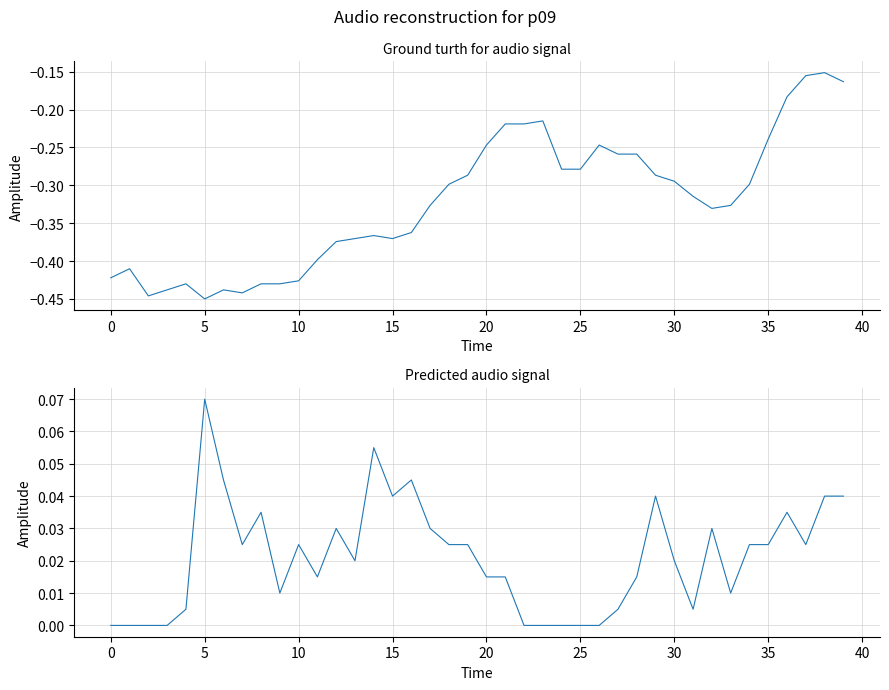

Is this an area chart (filled region under the line)?

No